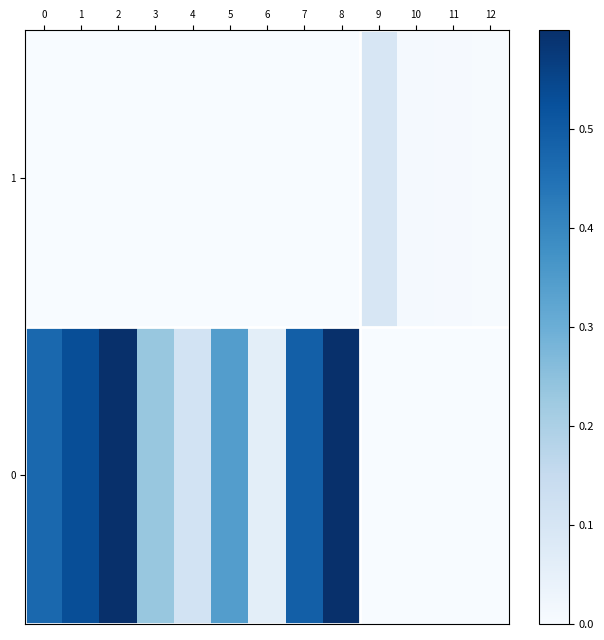

How many distinct data groups are displayed?

2